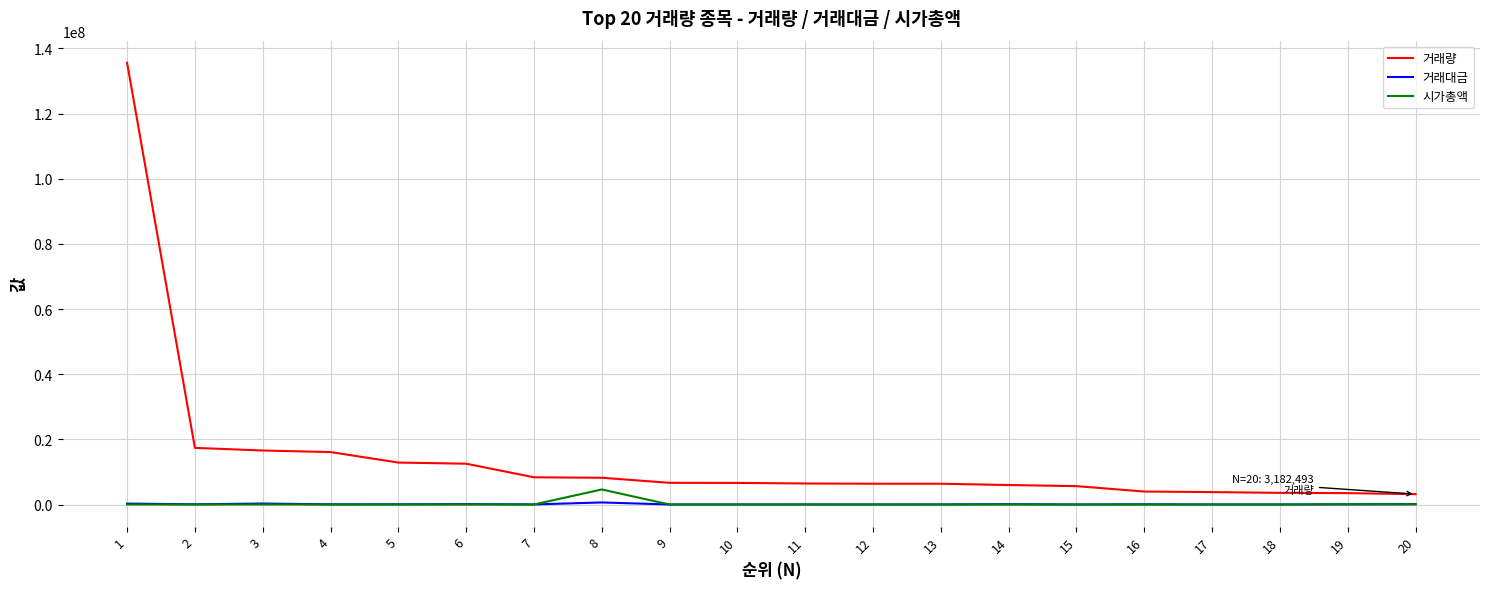

True or false: 시가총액 and 거래량 intersect in this chart.

False